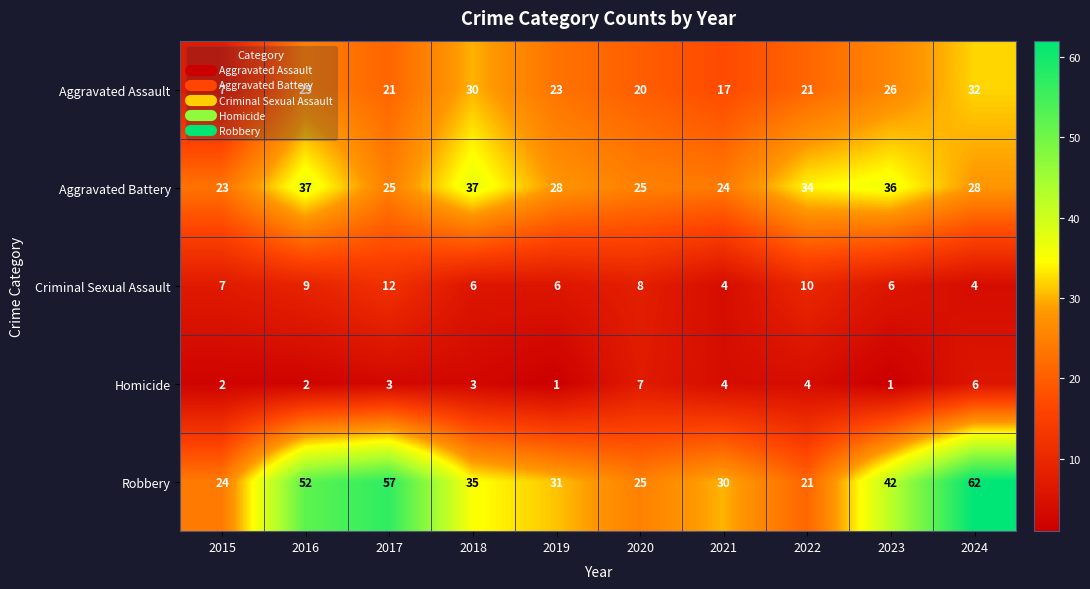

What is the approximate value of Robbery at 2022, to the nearest 5?

20